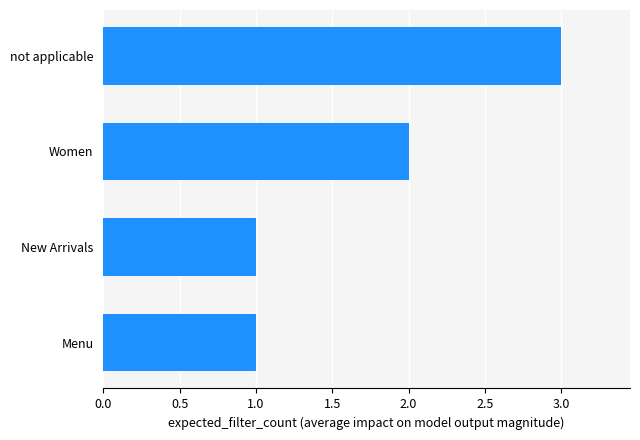

What is the greatest value displayed?

3